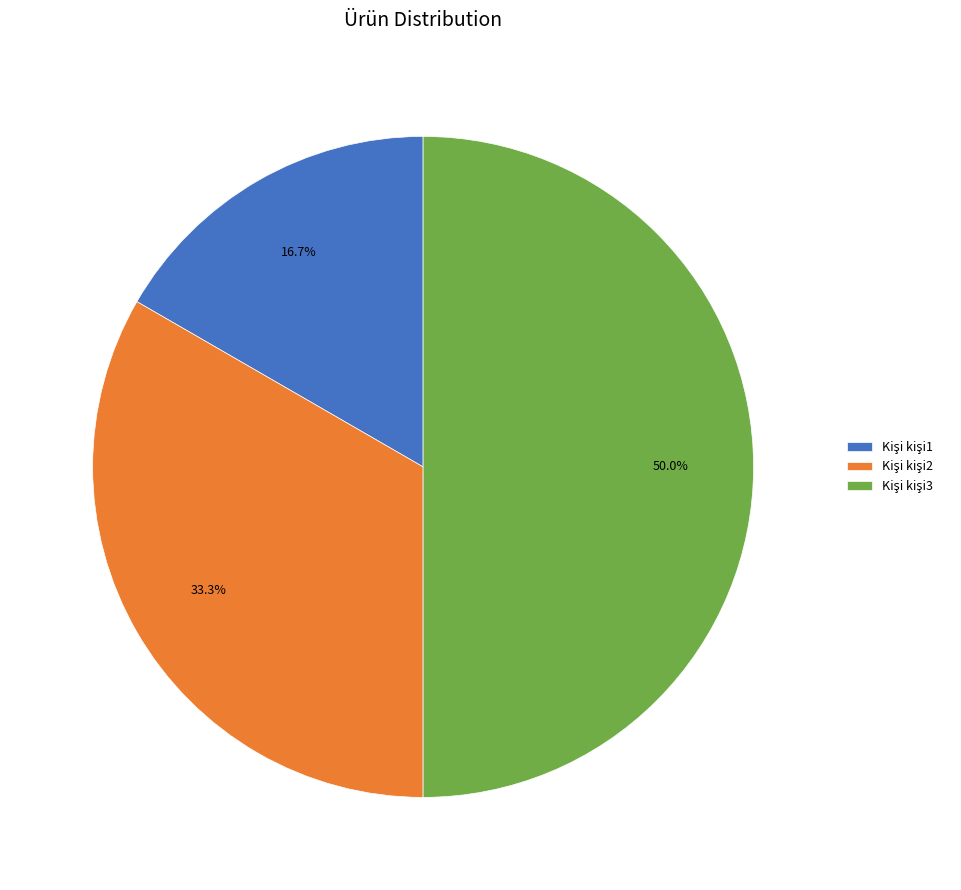

Which slice is the largest?

Kişi kişi3